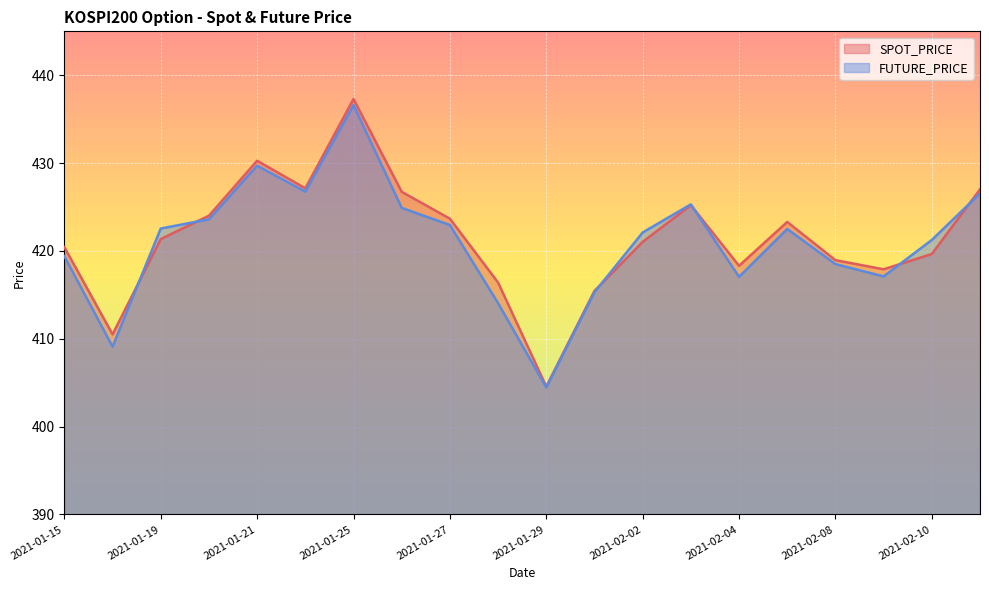

Between which two adjacent categories do FUTURE_PRICE and SPOT_PRICE first intersect?

2021-01-18 and 2021-01-19